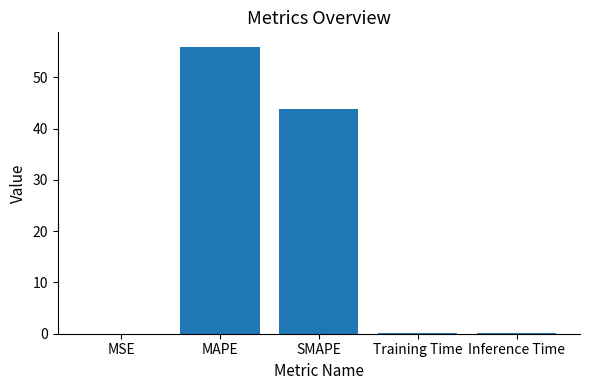

Is it true that the value at MAPE is 76.4?

False